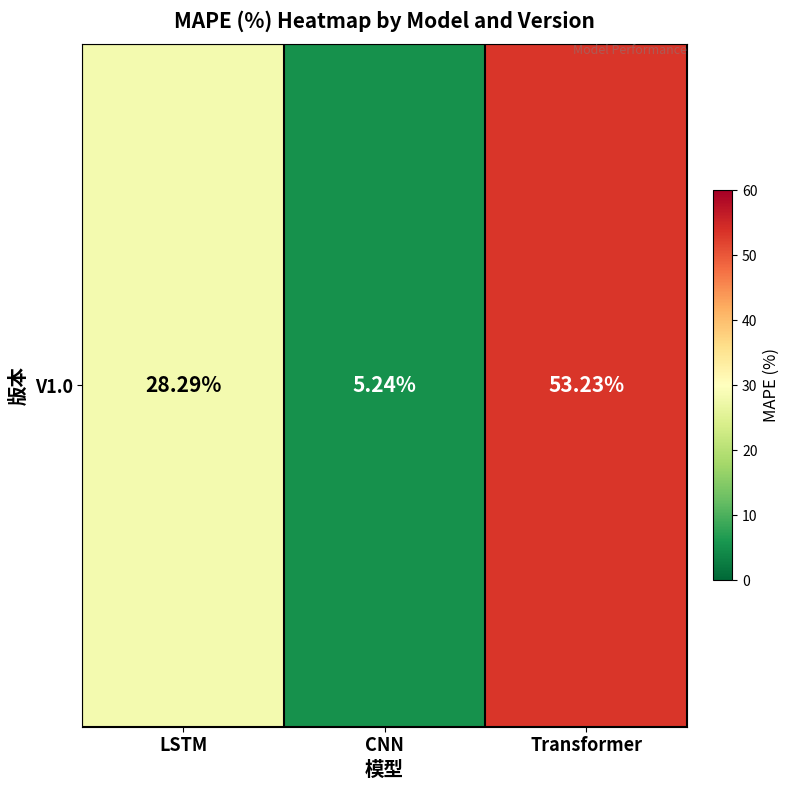

What is the difference between the second highest and minimum values?

23.0